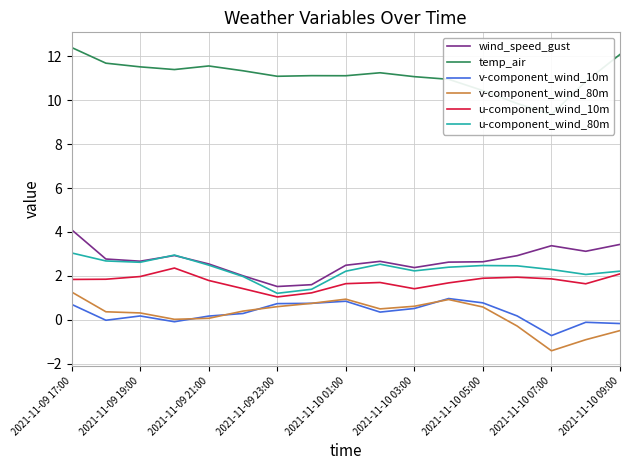

What are all the series names shown in the legend?

wind_speed_gust, temp_air, v-component_wind_10m, v-component_wind_80m, u-component_wind_10m, u-component_wind_80m